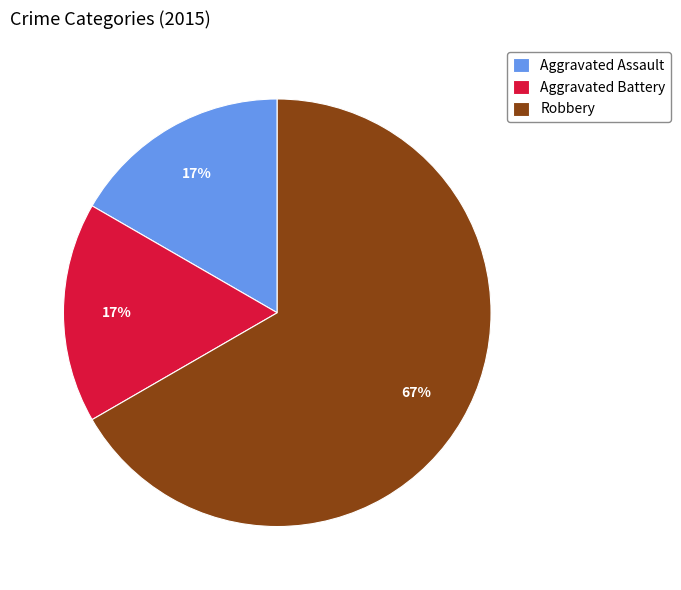

Count the number of slices in the pie.

3